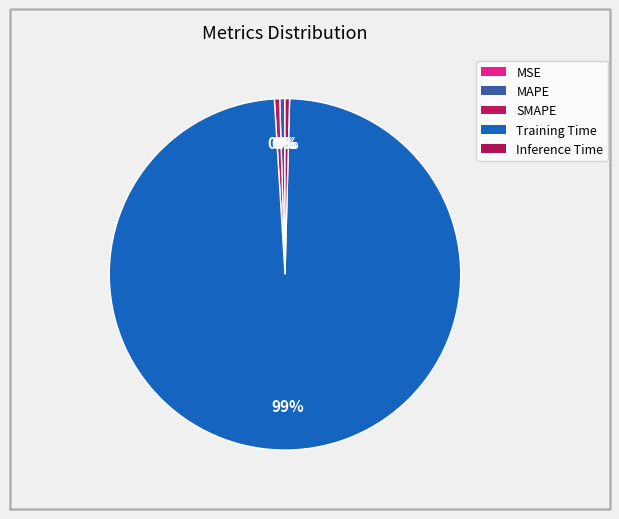

Combined, do Training Time and Inference Time account for over 50%?

Yes